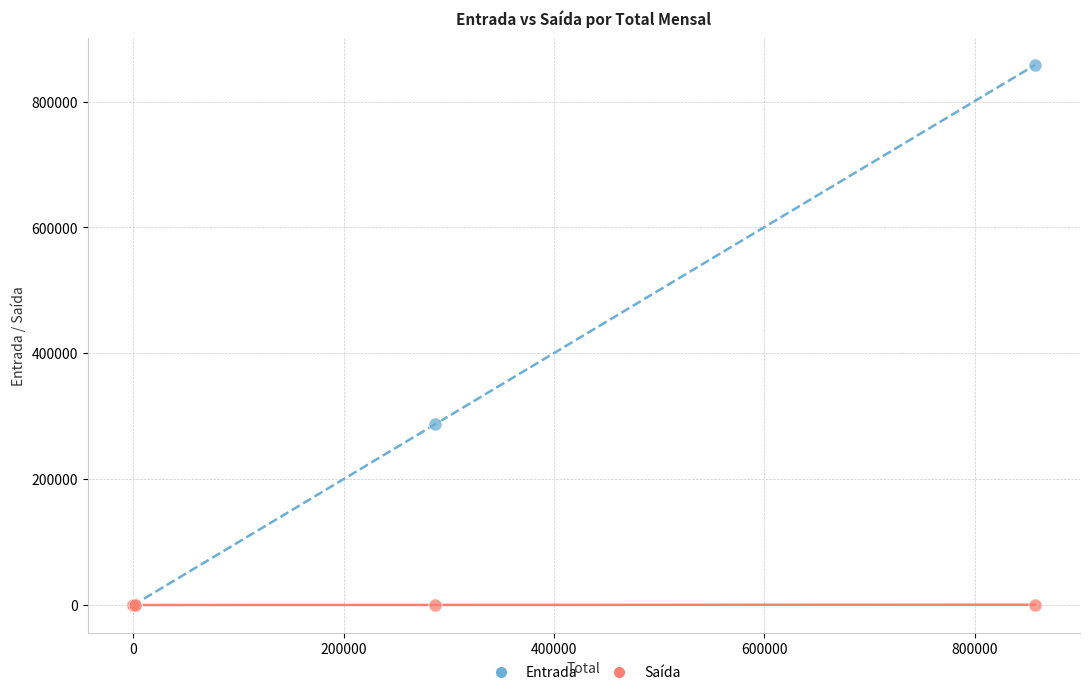

What are all the series names shown in the legend?

Entrada, Saída